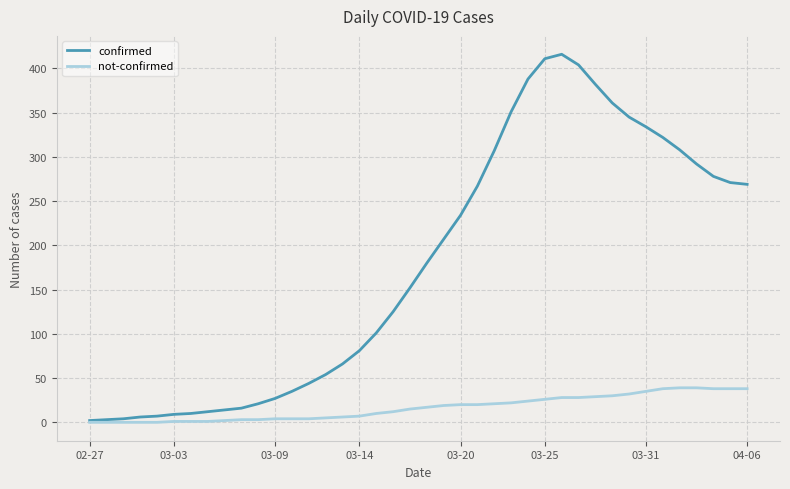

Which series has the largest total across all categories?

confirmed